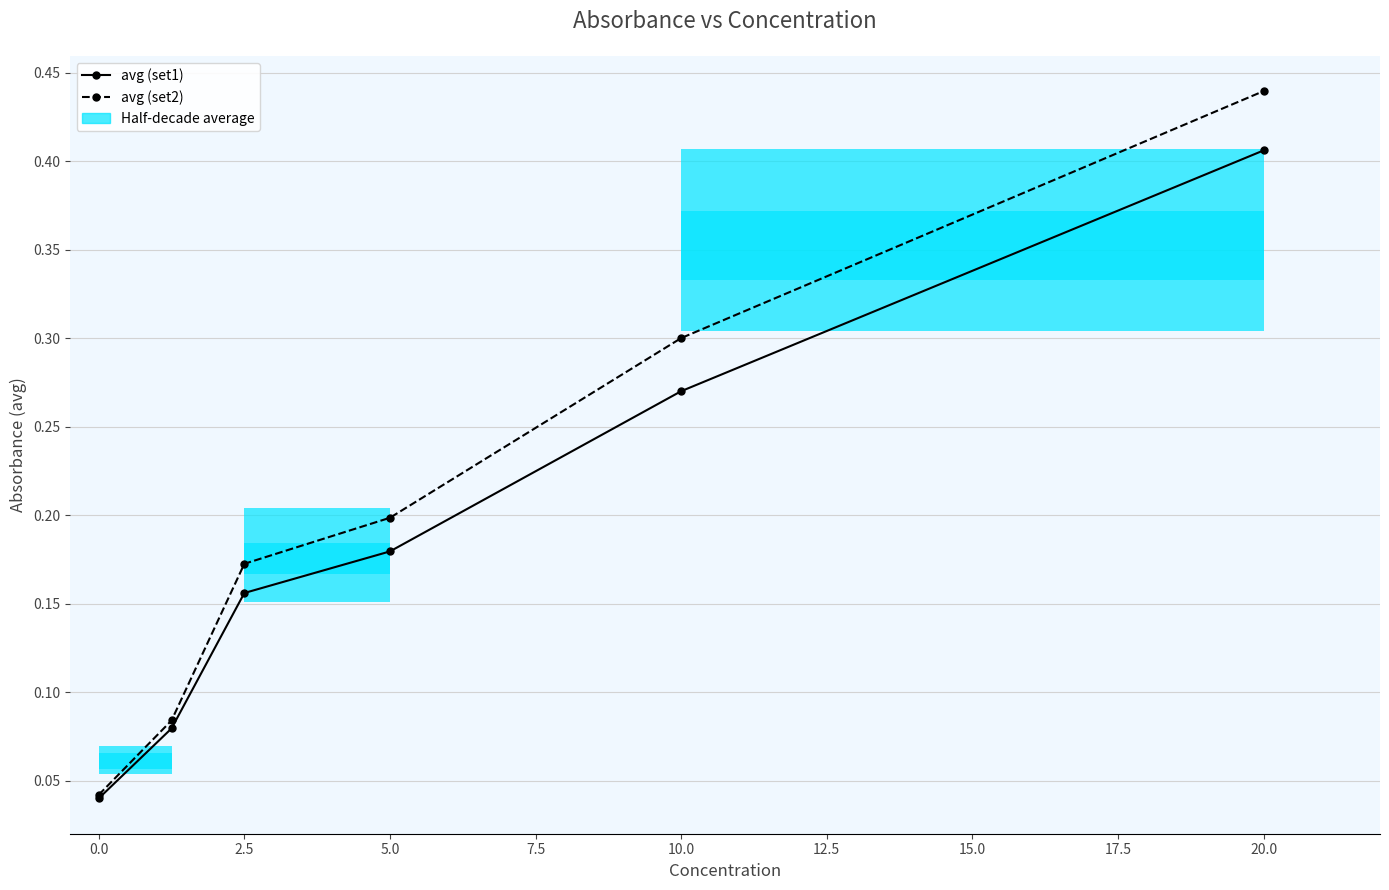

True or false: avg (set1) and avg (set2) cross at least once.

False